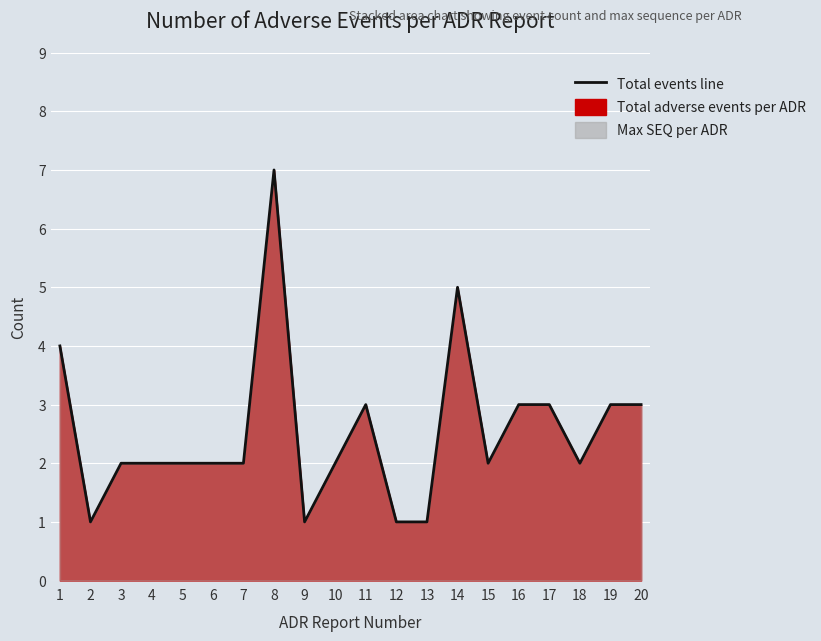

How many data points are above 2?

8